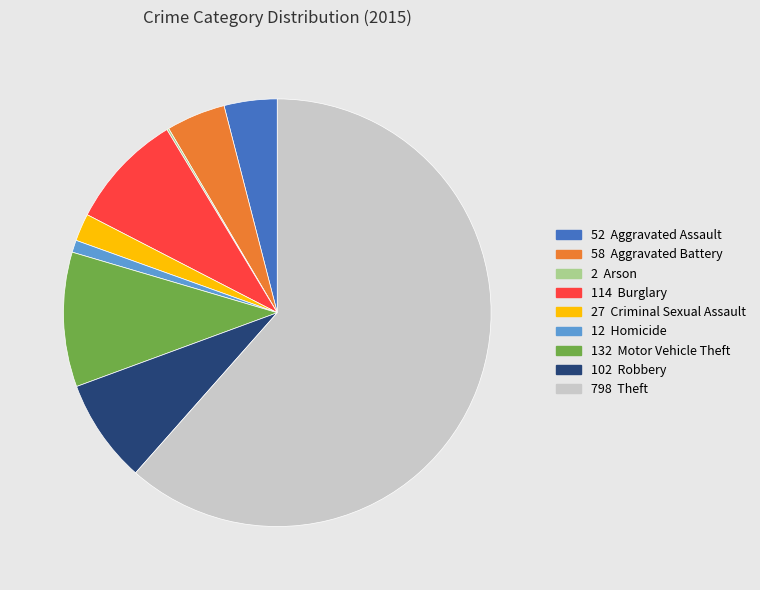

Is there a majority slice in this chart?

Yes